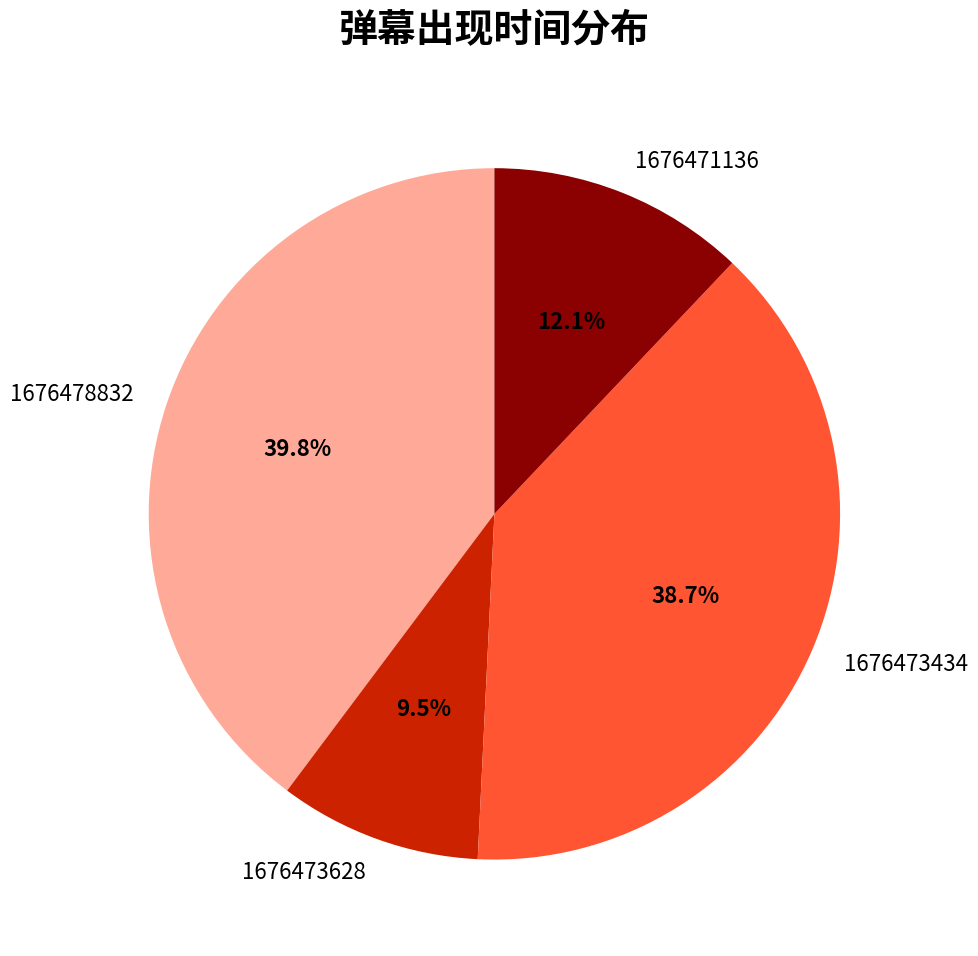

Which slice is the largest?

1676478832